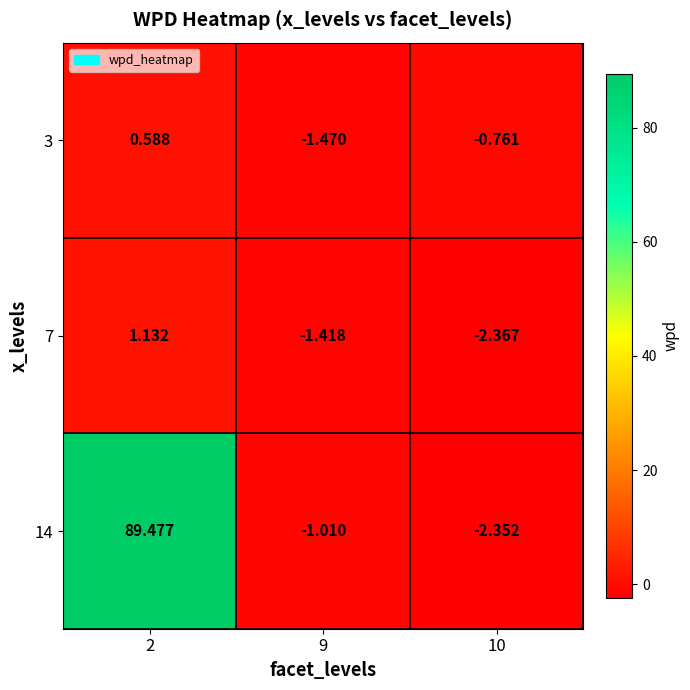

At which category is the sum across all series the highest?

2